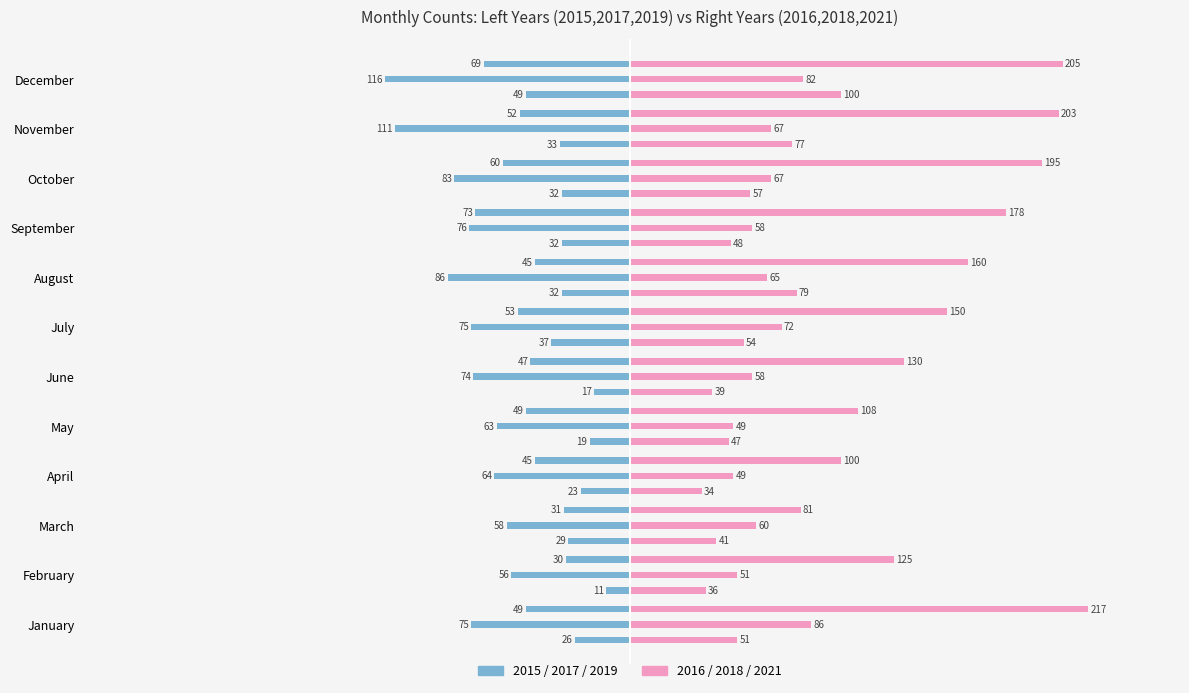

What is the value of the 2017 bar at the 6th from the left?

-74